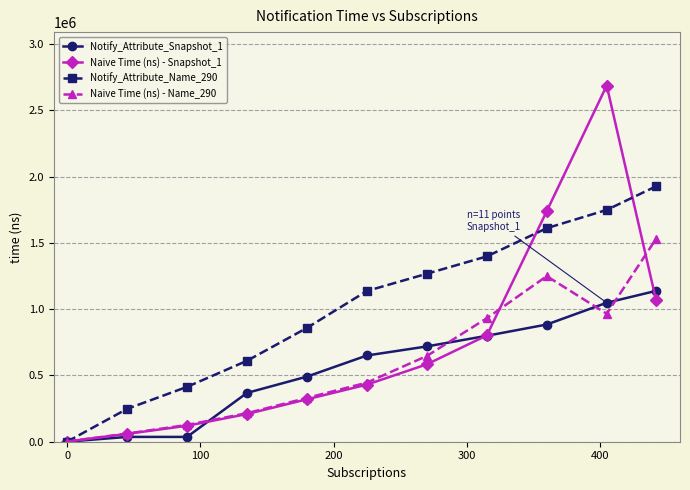

At how many categories does at least one series exceed 1010210?

6